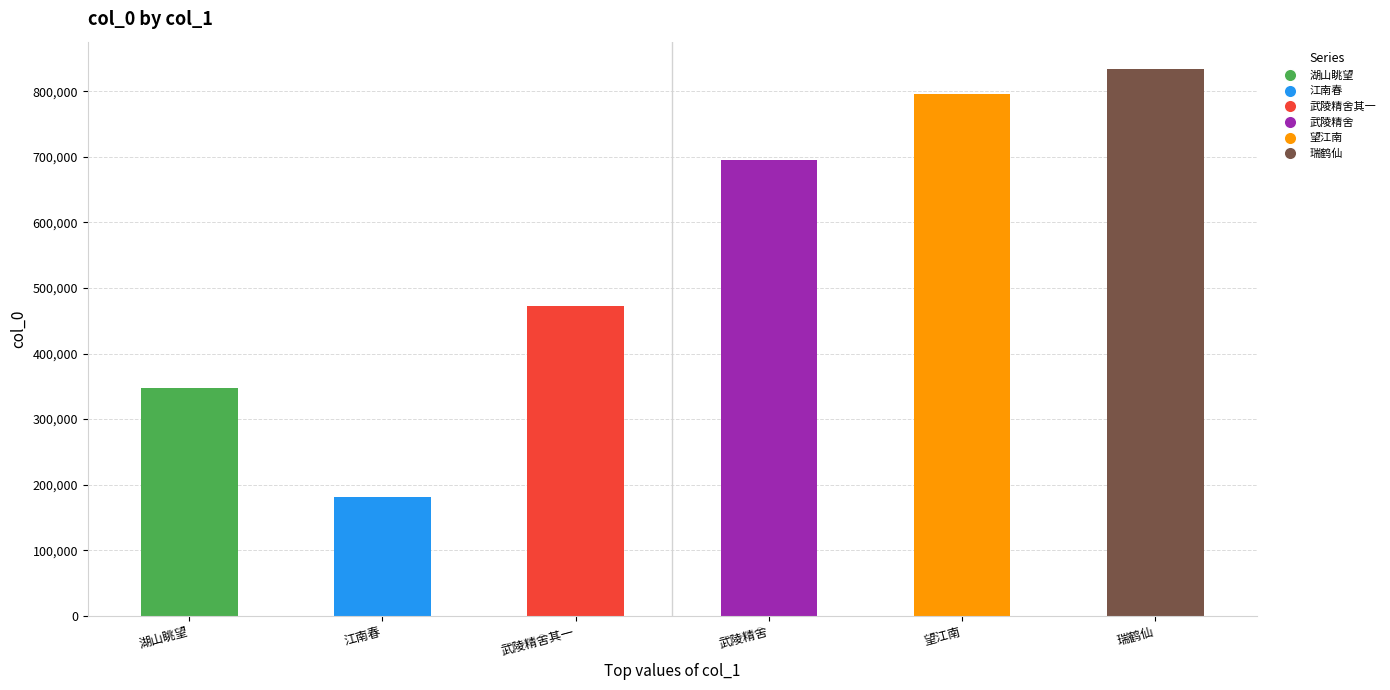

What is the value of the 4th bar from the left?

694934